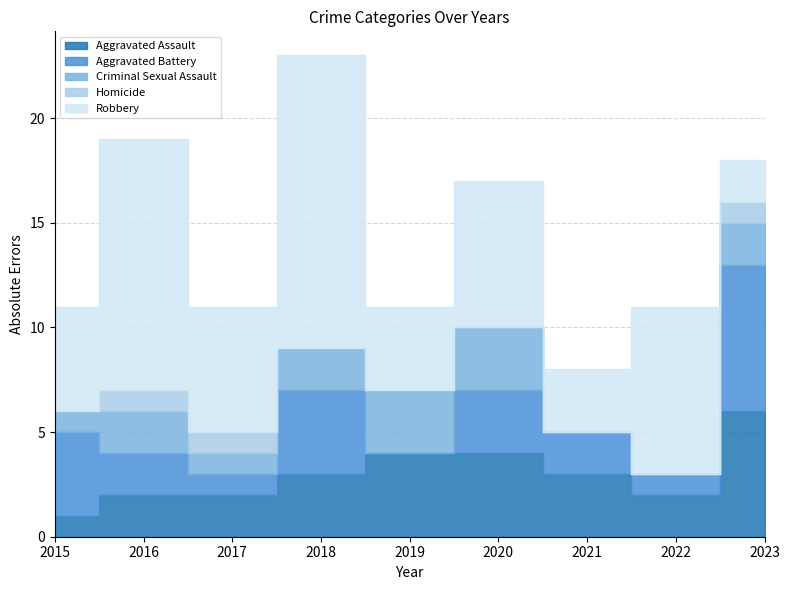

List the series in order of their peak value, lowest first.

Homicide, Criminal Sexual Assault, Aggravated Assault, Aggravated Battery, Robbery